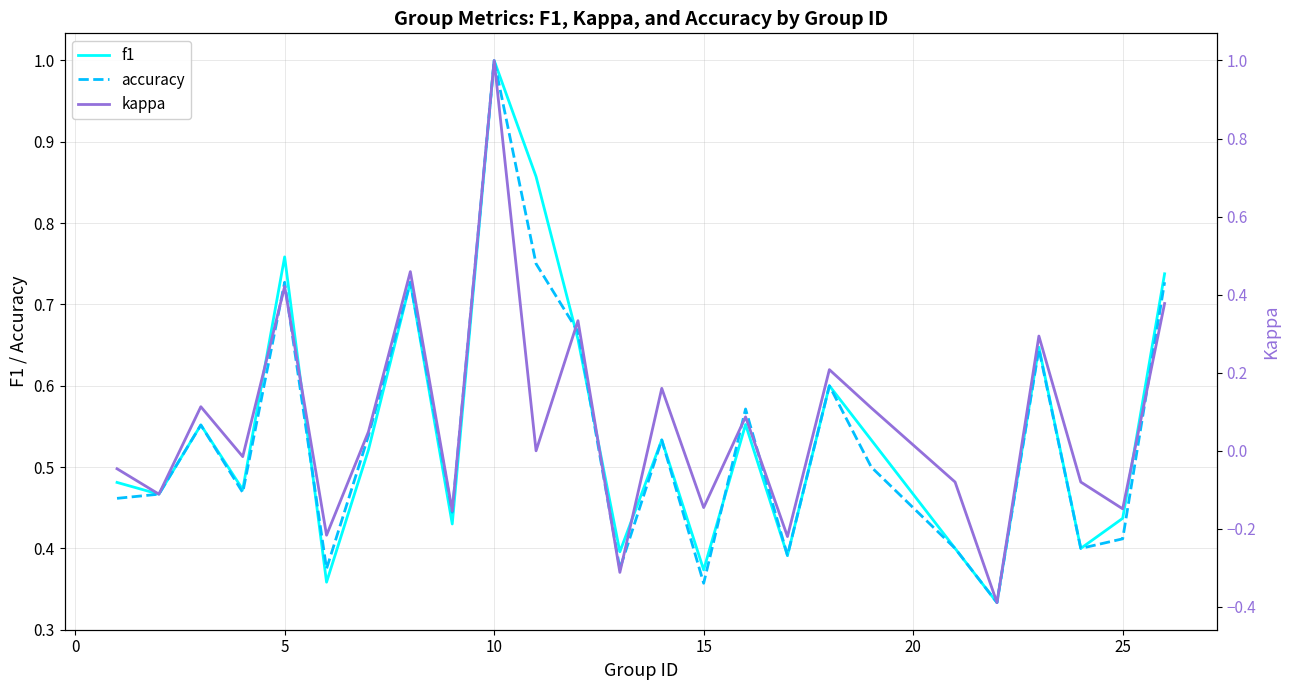

Is it true that f1 equals 0.6 at 25?

False